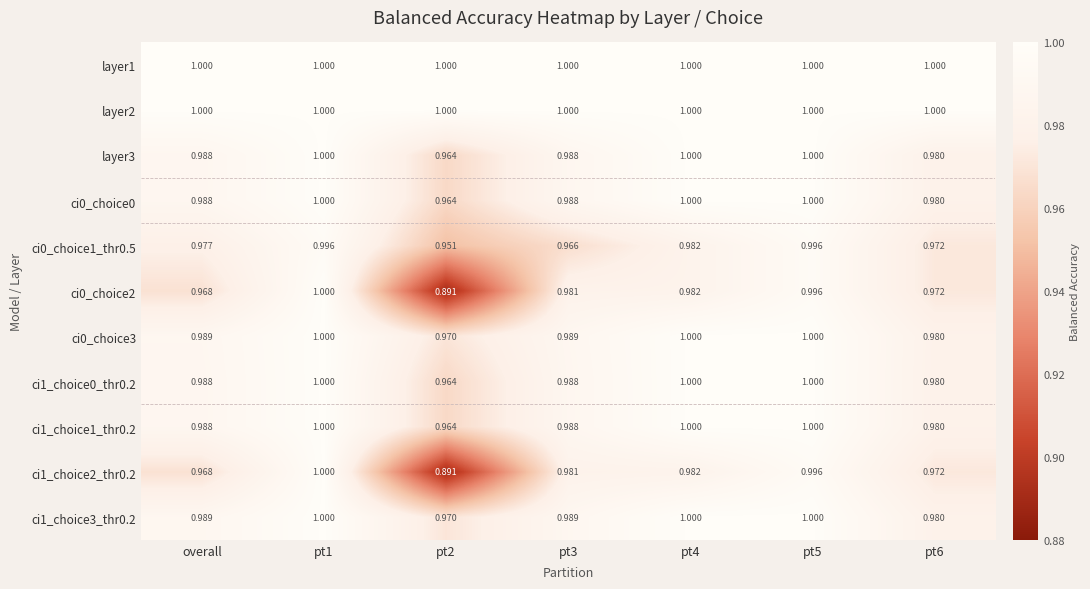

Which series changed the most between pt1 and pt2?

ci0_choice2